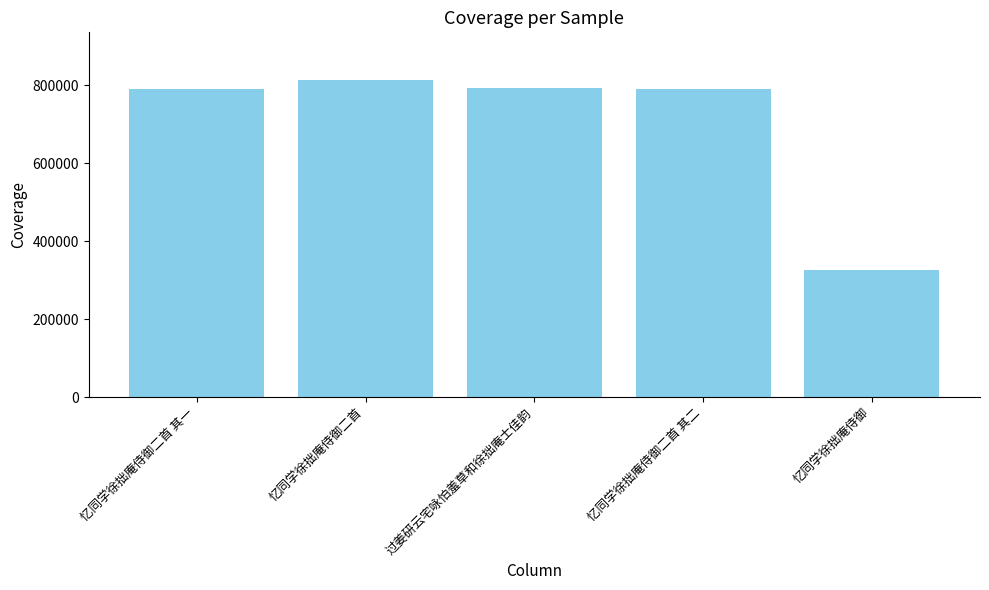

What is the sum of the values at 忆同学徐拙庵侍御二首 其一 and 忆同学徐拙庵侍御?

1115916